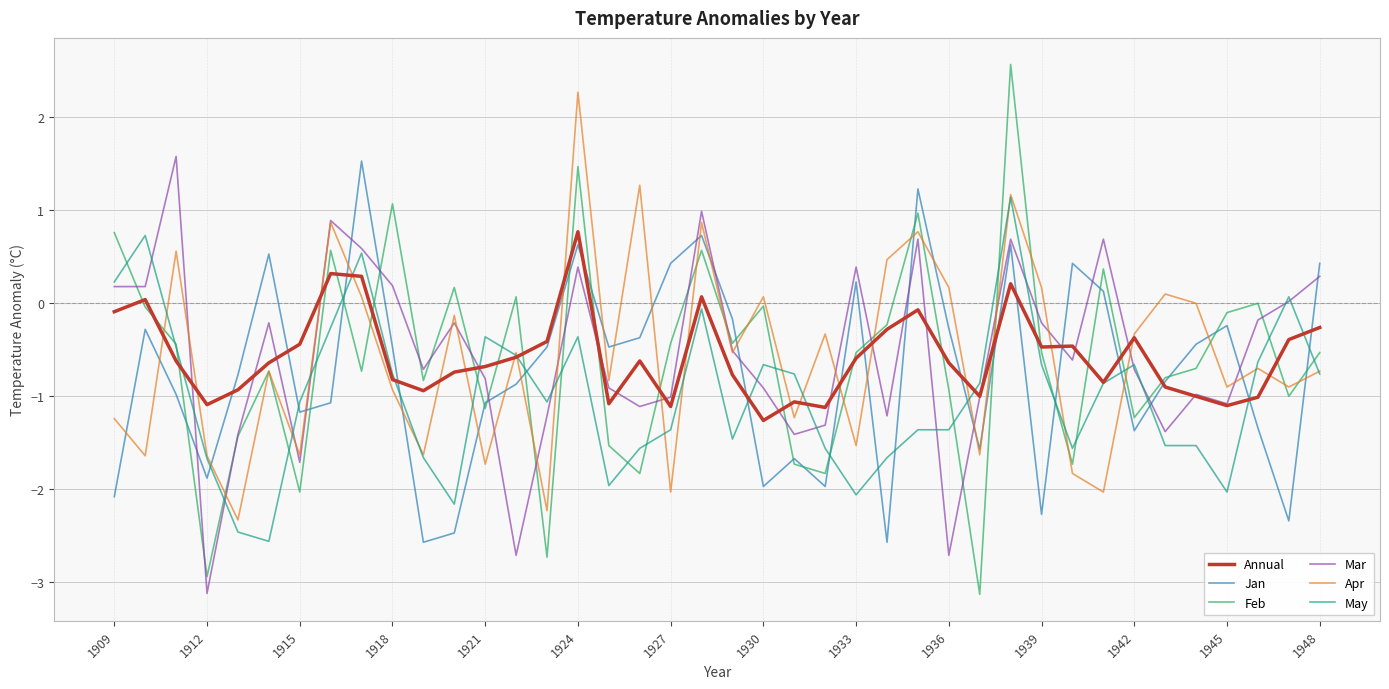

Which series has the largest range (max minus min)?

Feb